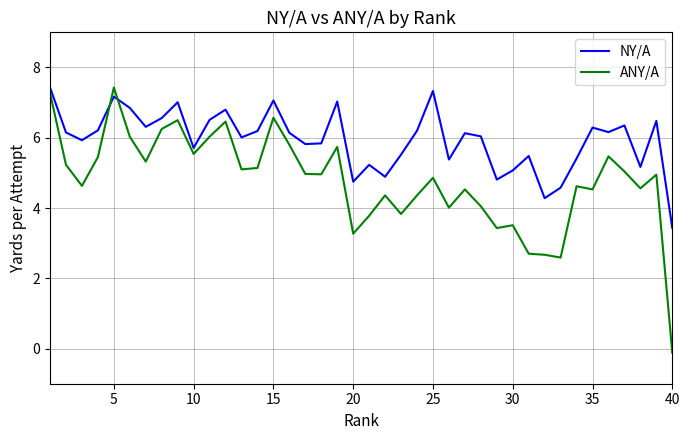

True or false: ANY/A has more than 0 points higher than both neighbors.

True